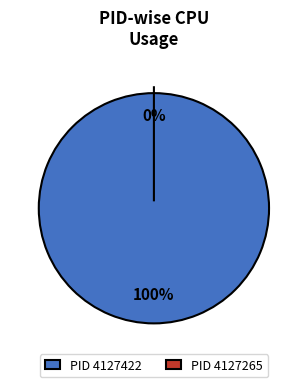

Which slice represents more than half of the pie?

4127422